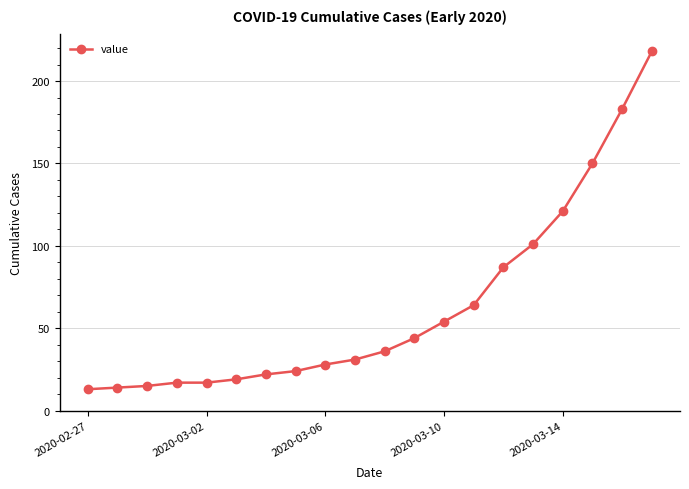

What is the difference between the maximum and minimum values?

205